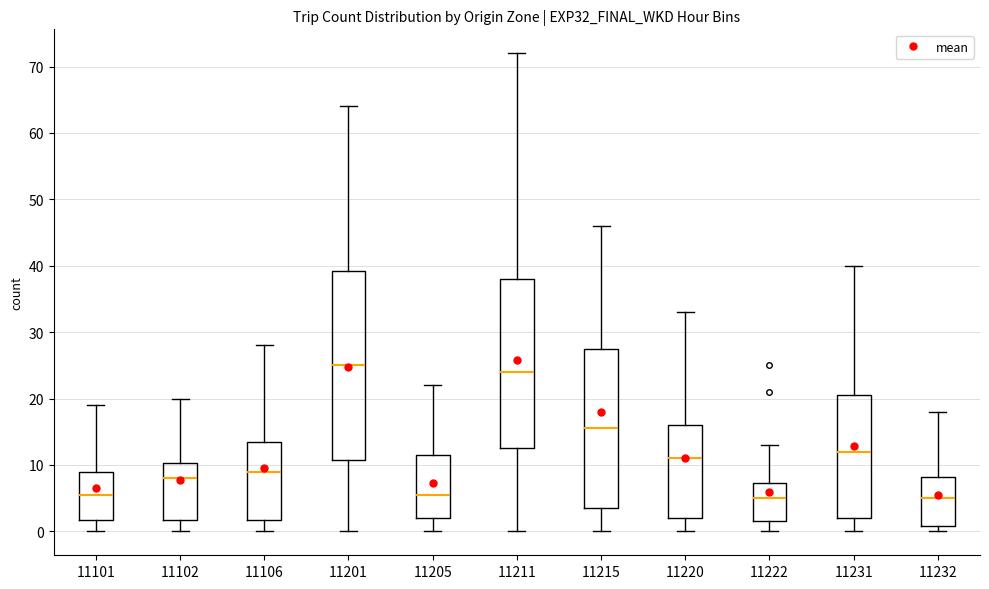

Reading left to right, transcribe this box plot: for each box, give where its median line is, the range the box spans, and where its two whiskers end, as read against the y-axis. The values are not printed on the chart, so give them approximately, as read against the axis.

11101: median 6, box 2 to 9, whiskers 0 to 19
11102: median 8, box 2 to 10, whiskers 0 to 20
11106: median 9, box 2 to 14, whiskers 0 to 28
11201: median 25, box 11 to 39, whiskers 0 to 64
11205: median 6, box 2 to 12, whiskers 0 to 22
11211: median 24, box 13 to 38, whiskers 0 to 72
11215: median 16, box 4 to 28, whiskers 0 to 46
11220: median 11, box 2 to 16, whiskers 0 to 33
11222: median 5, box 2 to 7, whiskers 0 to 13
11231: median 12, box 2 to 21, whiskers 0 to 40
11232: median 5, box 1 to 8, whiskers 0 to 18